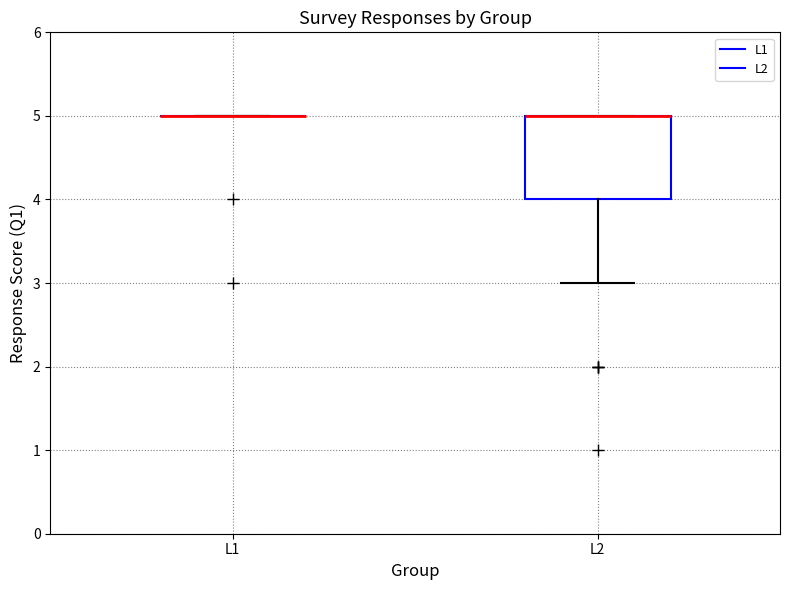

Which box is the tallest, from its lower edge to its upper edge?

L2